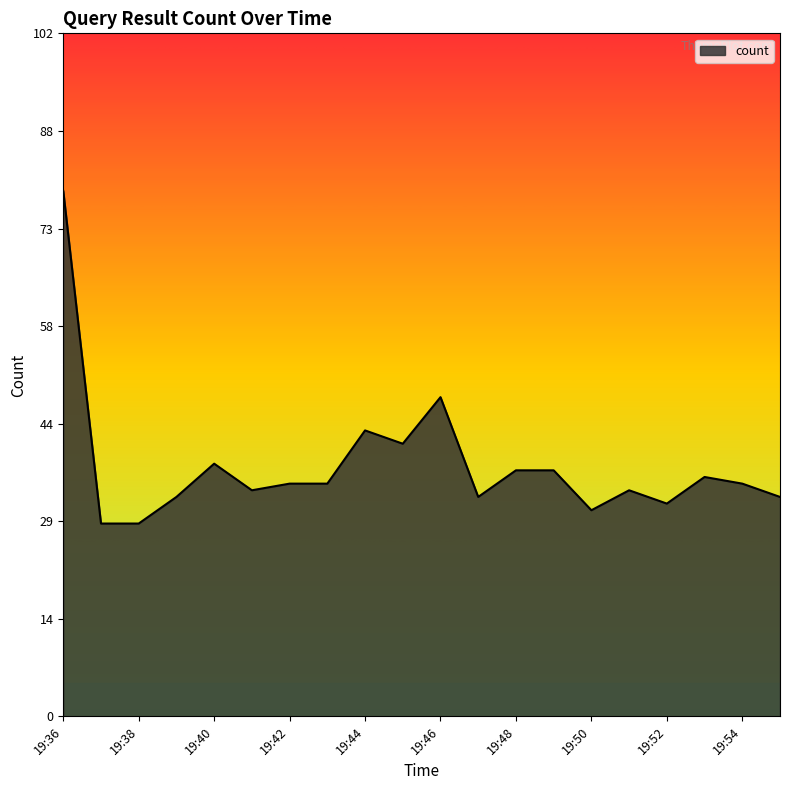

Does the chart have visible grid lines?

No